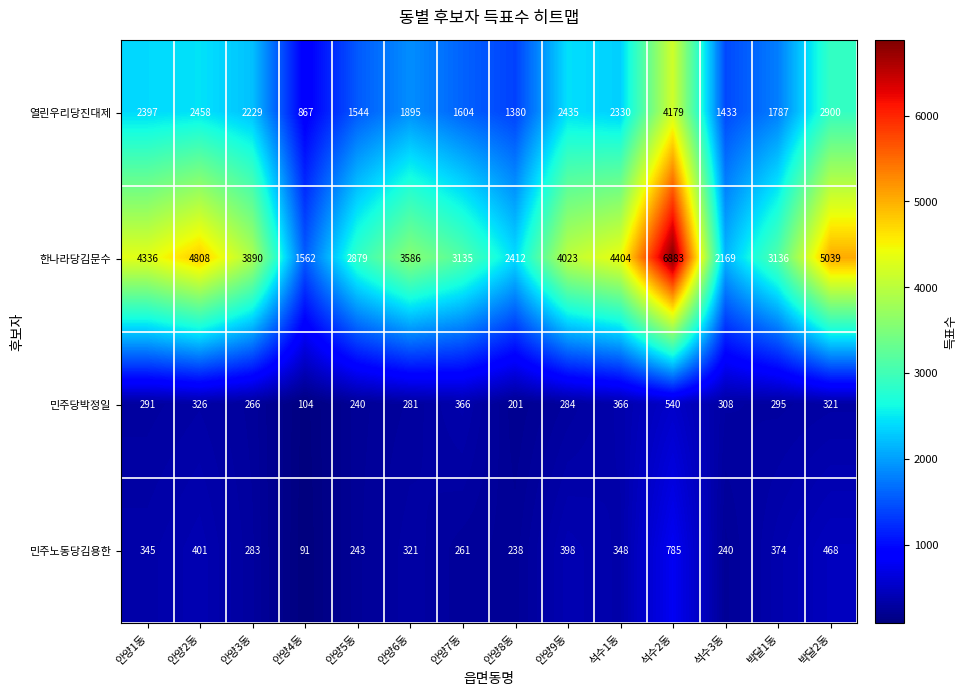

What is the lowest value of the 한나라당김문수 series?

1562